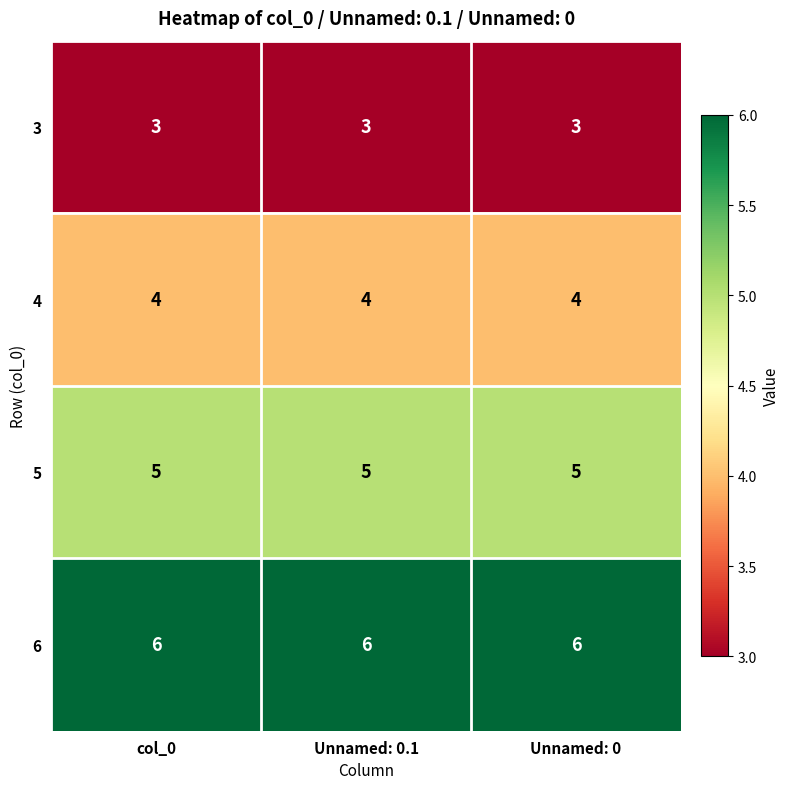

How many distinct data groups are displayed?

4